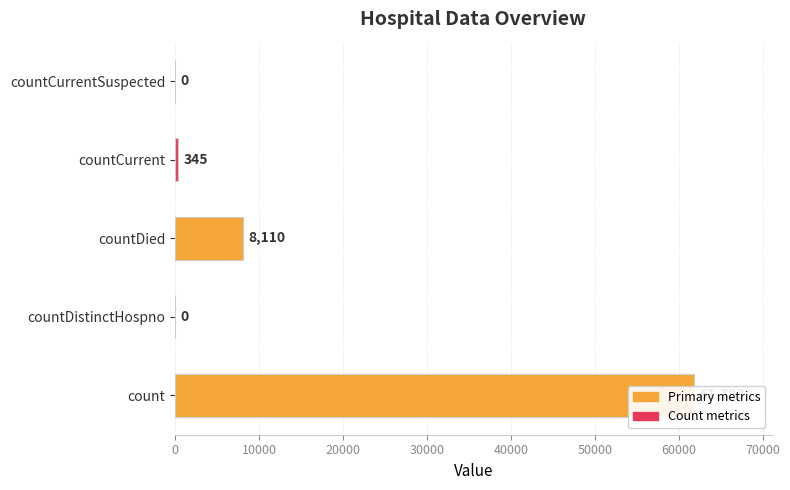

Reading left to right, extract all data points from this chart.

61783	0	8110	345	0